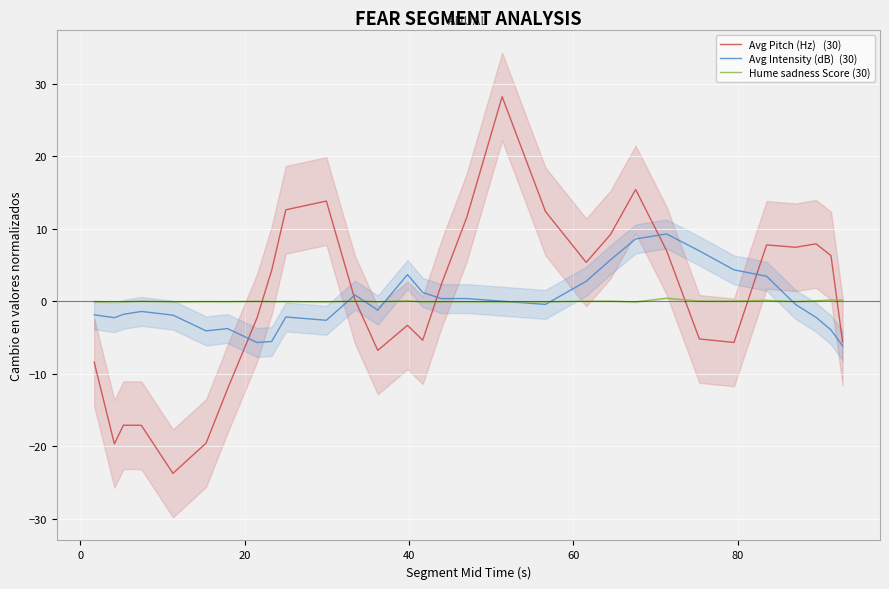

Does the chart display data point markers on the line(s)?

No